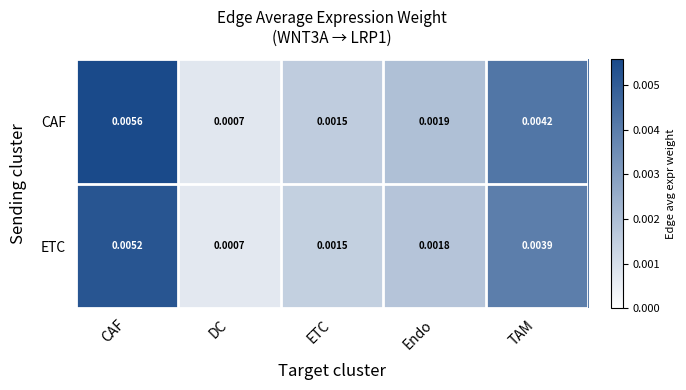

Which series changed the most between CAF and TAM?

CAF